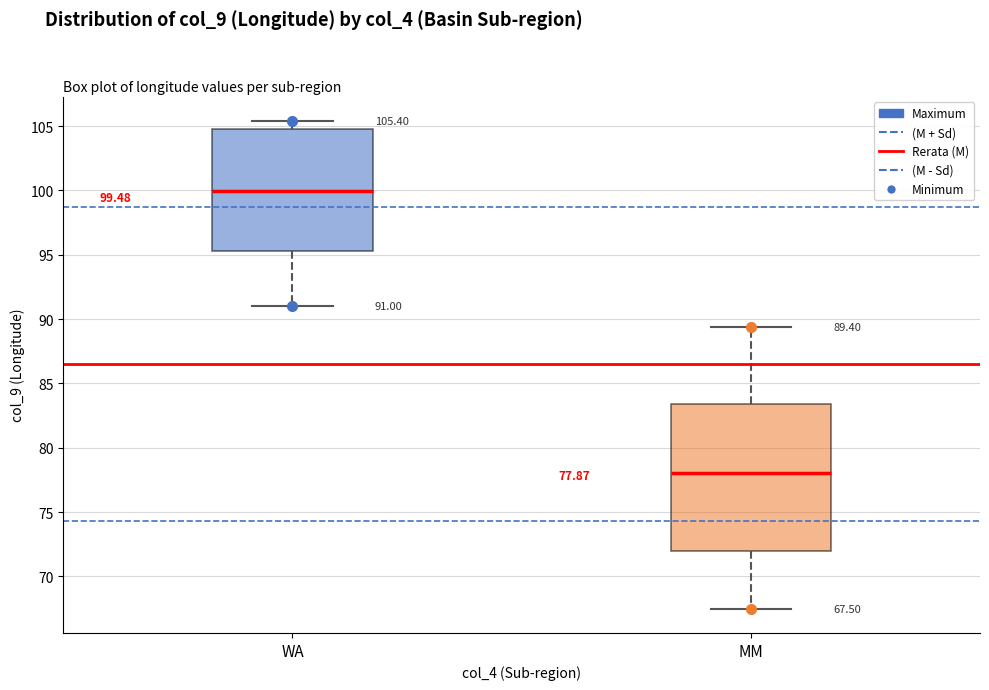

Which box's median line is the lowest?

MM